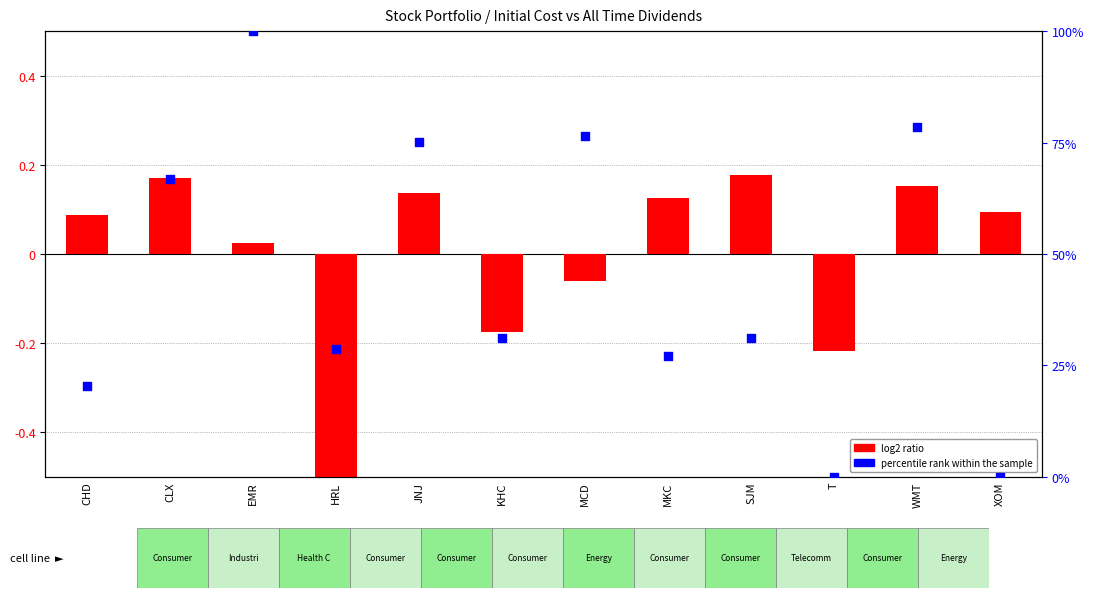

At how many categories does at least one series exceed 65?

5